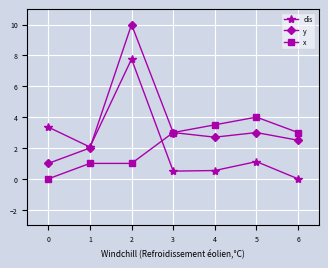

What are all the series names shown in the legend?

dis, y, x